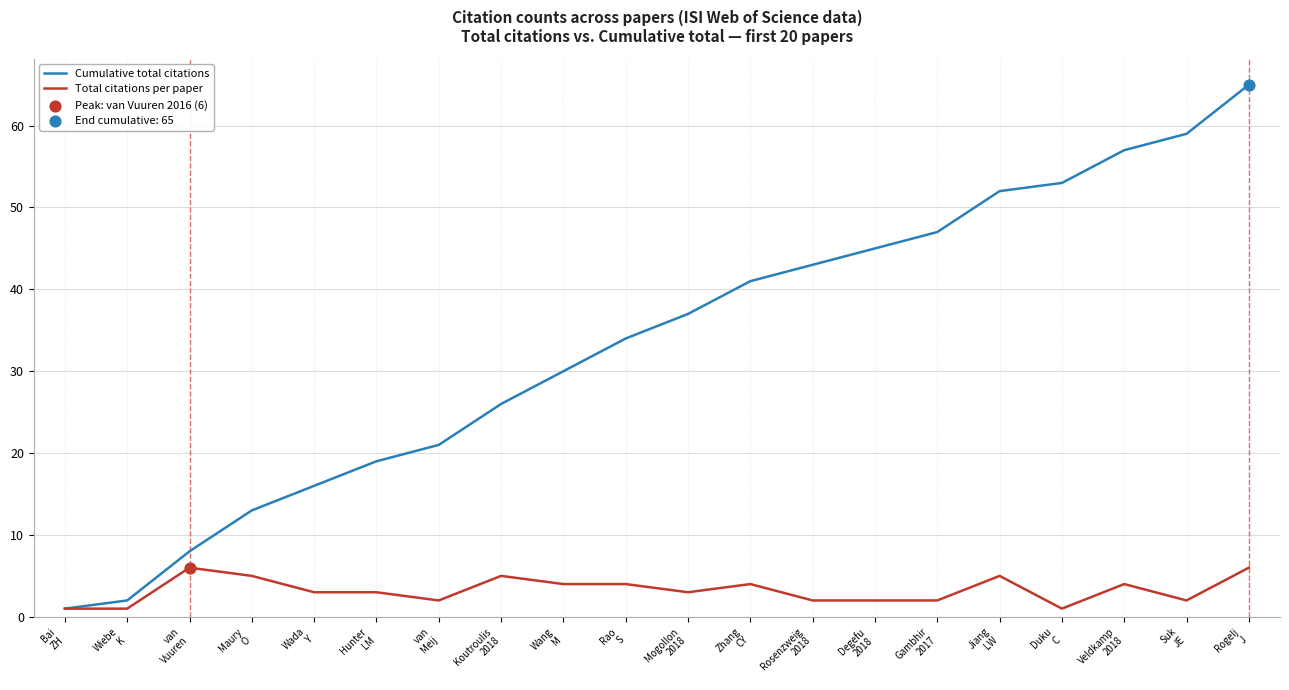

At which category is the sum across all series the highest?

Rogelj
J